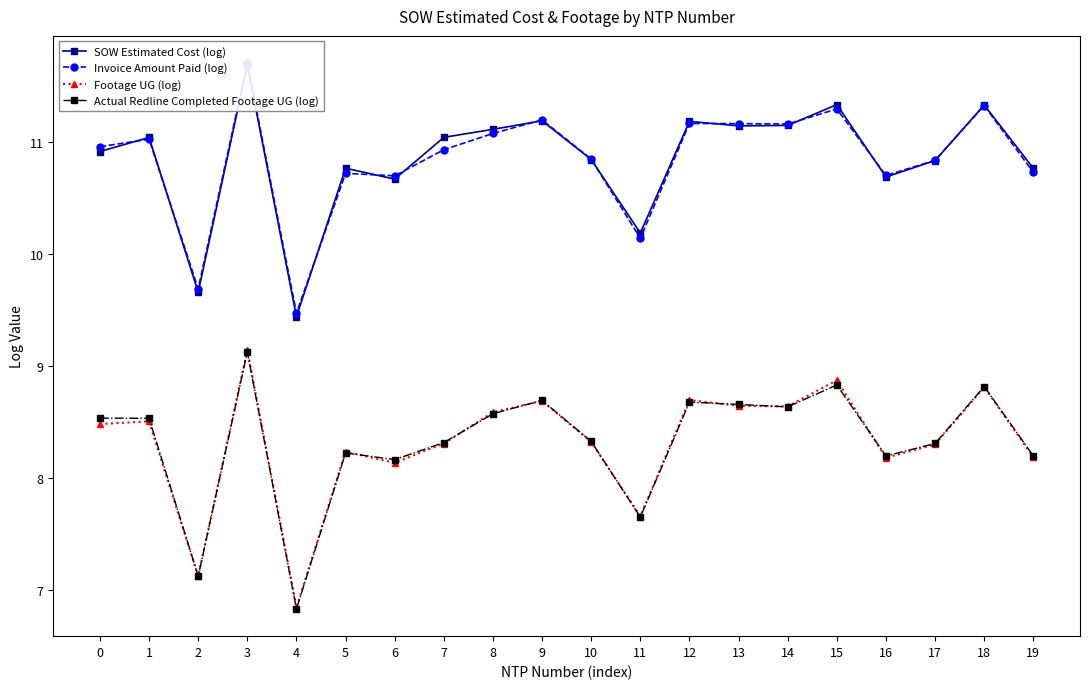

True or false: Actual Redline Completed Footage UG (log) has more than 0 interior local peaks.

True